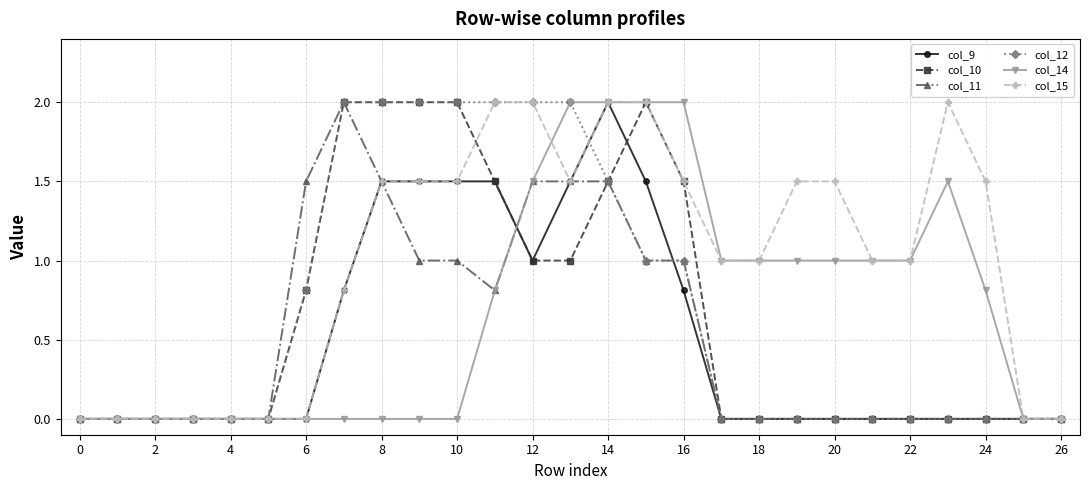

Which series has the largest total across all categories?

col_15